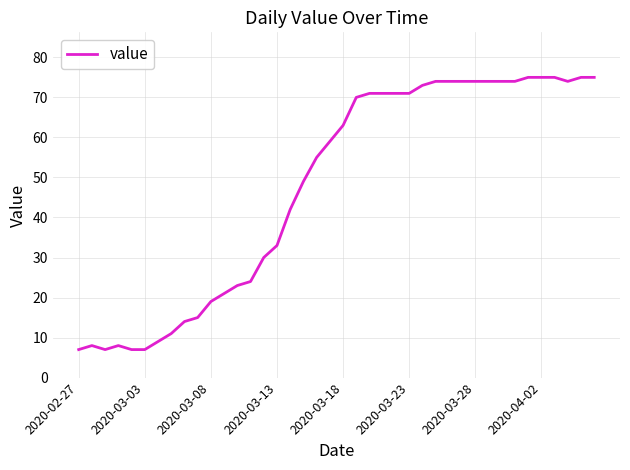

What is the maximum value shown in the chart?

75